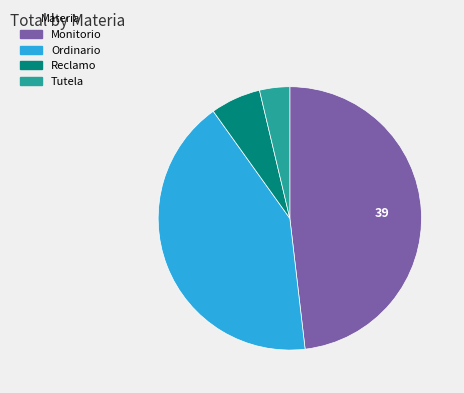

Combined, do Monitorio and Tutela account for over 50%?

Yes